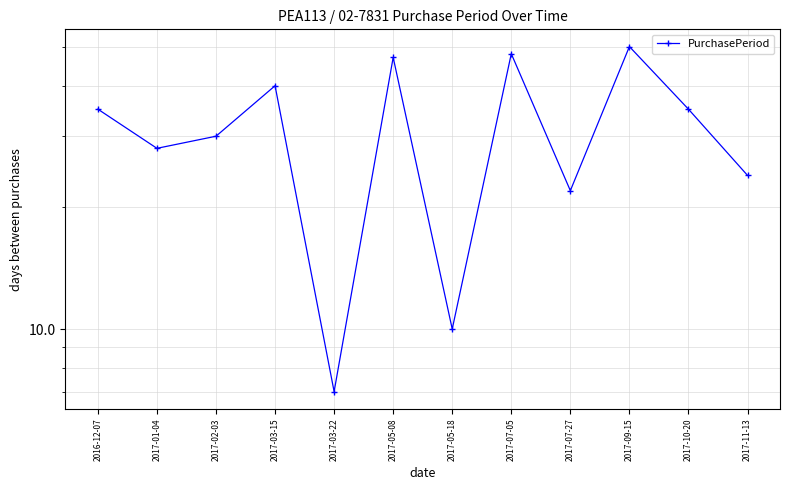

Where is the first local minimum?

2017-01-04